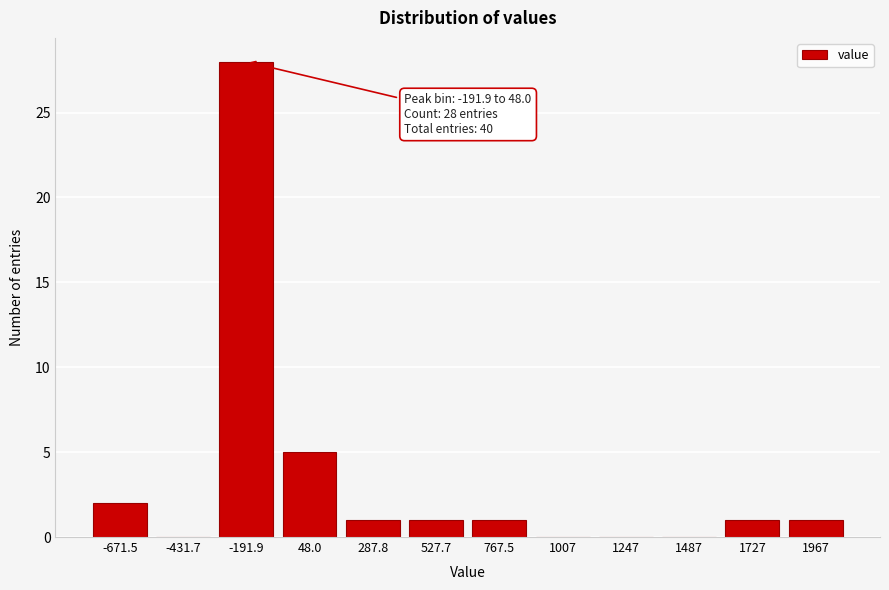

Reading left to right, extract all data points from this chart.

-671.5=2	-431.7=0	-191.9=28	48.0=5	287.8=1	527.7=1	767.5=1	1007=0	1247=0	1487=0	1727=1	1967=1